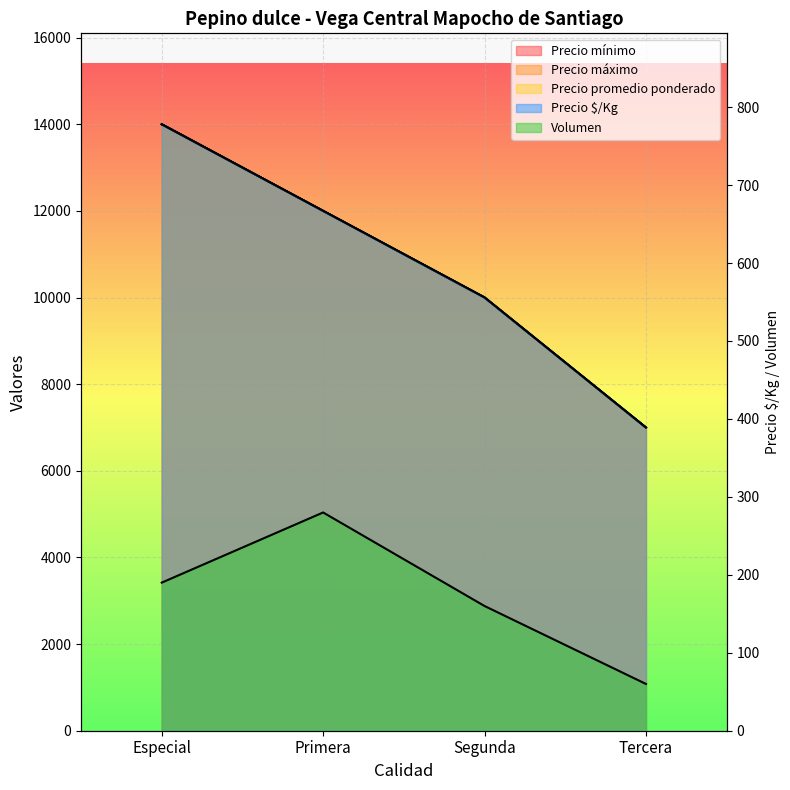

Which series changed the most between Segunda and Tercera?

Precio mínimo